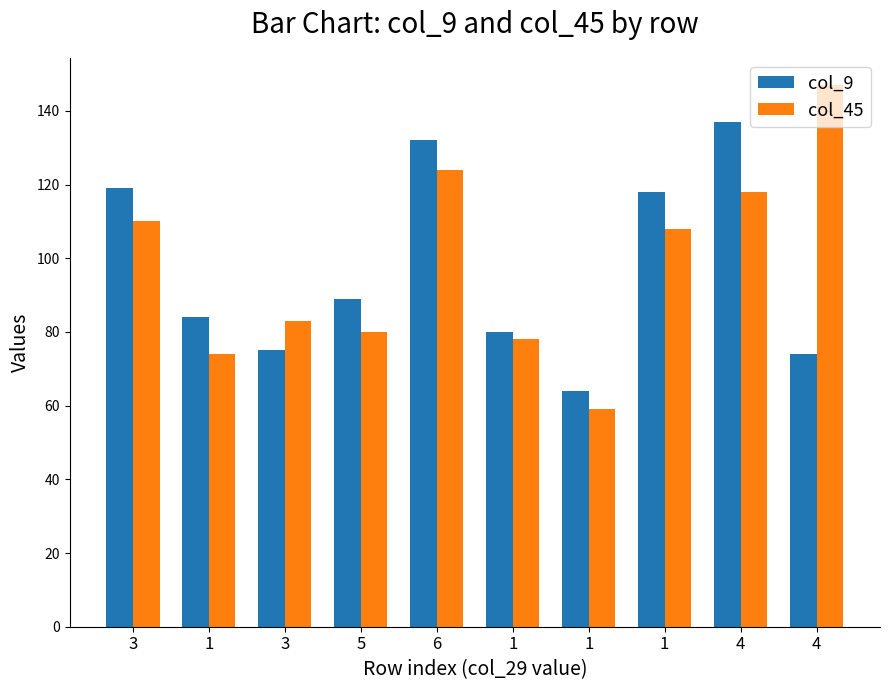

What is the label of the 4th bar from the right?

1